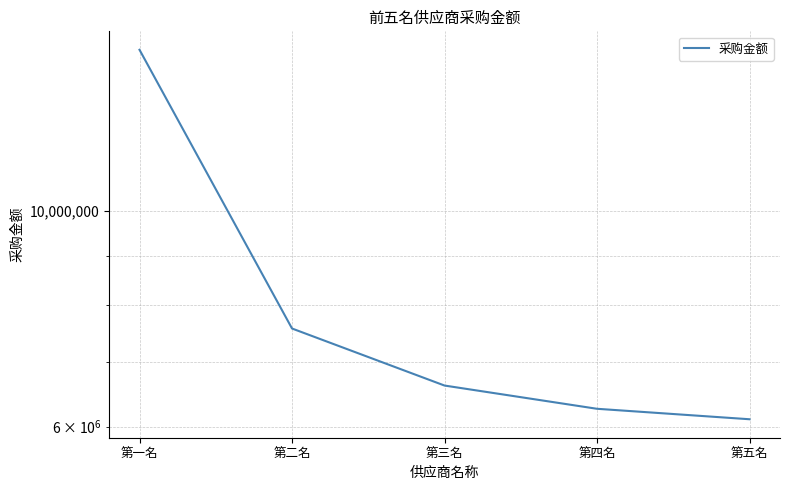

What is the label of the 5th point from the right?

第一名